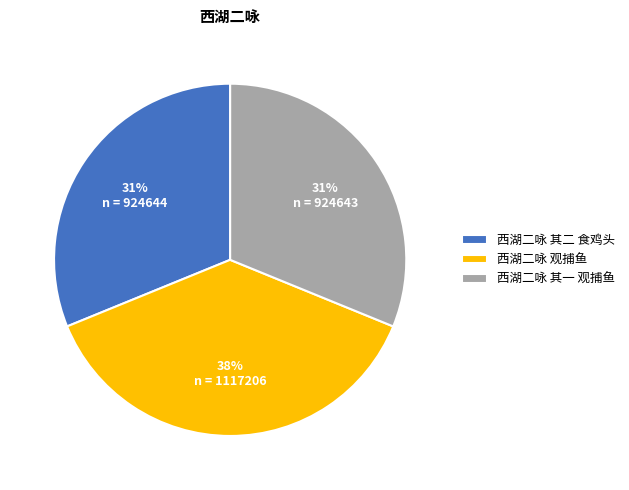

Is 西湖二咏 其一 观捕鱼 the majority of the pie?

No